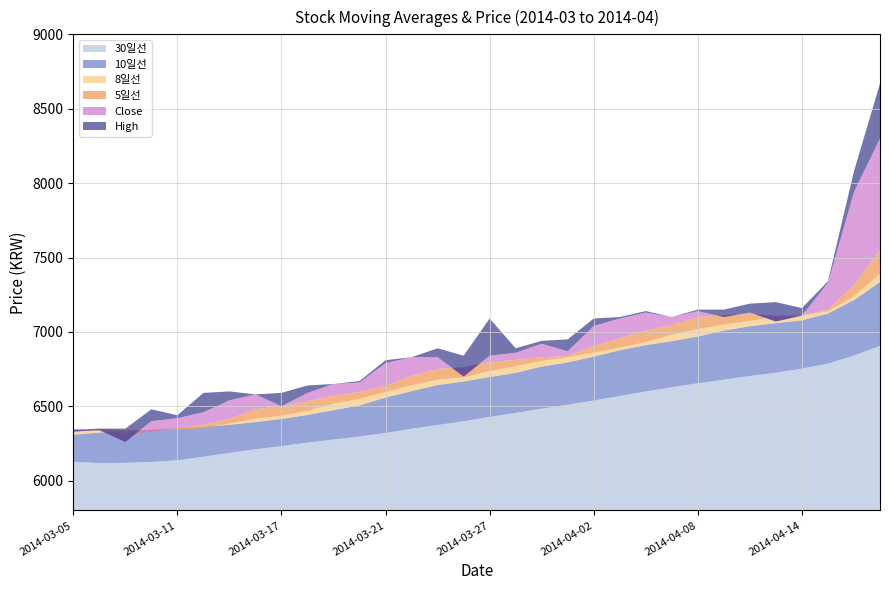

Reading right to left, what are all the values shown in this chart?

5일선: 2014-04-17=7550.0	2014-04-16=7316.0	2014-04-15=7148.0	2014-04-14=7110.0	2014-04-11=7108.0	2014-04-10=7120.0	2014-04-09=7112.0	2014-04-08=7100.0	2014-04-07=7046.0	2014-04-04=7010.0	2014-04-03=6956.0	2014-04-02=6906.0	2014-04-01=6838.0	2014-03-31=6830.0	2014-03-28=6812.0	2014-03-27=6798.0	2014-03-26=6762.0	2014-03-25=6752.0	2014-03-24=6704.0	2014-03-21=6638.0	2014-03-20=6596.0	2014-03-19=6572.0	2014-03-18=6534.0	2014-03-17=6500.0	2014-03-14=6480.0	2014-03-13=6416.0	2014-03-12=6376.0	2014-03-11=6350.0	2014-03-10=6330.0	2014-03-07=6308.0	2014-03-06=6336.0	2014-03-05=6346.0
8일선: 2014-04-17=7390.0	2014-04-16=7240.0	2014-04-15=7138.8	2014-04-14=7108.8	2014-04-11=7100.0	2014-04-10=7075.0	2014-04-09=7048.8	2014-04-08=7018.8	2014-04-07=6981.2	2014-04-04=6931.2	2014-04-03=6893.8	2014-04-02=6861.2	2014-04-01=6830.0	2014-03-31=6803.8	2014-03-28=6770.0	2014-03-27=6736.2	2014-03-26=6693.8	2014-03-25=6678.8	2014-03-24=6642.5	2014-03-21=6596.2	2014-03-20=6550.0	2014-03-19=6517.5	2014-03-18=6468.8	2014-03-17=6437.5	2014-03-14=6416.2	2014-03-13=6383.8	2014-03-12=6352.5	2014-03-11=6345.0	2014-03-10=6341.2	2014-03-07=6338.8	2014-03-06=6346.2	2014-03-05=6337.5
10일선: 2014-04-17=7335.0	2014-04-16=7214.0	2014-04-15=7124.0	2014-04-14=7078.0	2014-04-11=7059.0	2014-04-10=7038.0	2014-04-09=7009.0	2014-04-08=6969.0	2014-04-07=6938.0	2014-04-04=6911.0	2014-04-03=6877.0	2014-04-02=6834.0	2014-04-01=6795.0	2014-03-31=6767.0	2014-03-28=6725.0	2014-03-27=6697.0	2014-03-26=6667.0	2014-03-25=6643.0	2014-03-24=6602.0	2014-03-21=6559.0	2014-03-20=6506.0	2014-03-19=6474.0	2014-03-18=6442.0	2014-03-17=6415.0	2014-03-14=6394.0	2014-03-13=6376.0	2014-03-12=6361.0	2014-03-11=6353.0	2014-03-10=6343.0	2014-03-07=6330.0	2014-03-06=6324.0	2014-03-05=6309.0
30일선: 2014-04-17=6906.0	2014-04-16=6840.7	2014-04-15=6787.0	2014-04-14=6753.3	2014-04-11=6726.0	2014-04-10=6703.7	2014-04-09=6679.0	2014-04-08=6655.0	2014-04-07=6627.7	2014-04-04=6600.0	2014-04-03=6569.0	2014-04-02=6539.0	2014-04-01=6510.7	2014-03-31=6484.7	2014-03-28=6455.7	2014-03-27=6428.7	2014-03-26=6399.3	2014-03-25=6374.3	2014-03-24=6349.0	2014-03-21=6321.0	2014-03-20=6297.0	2014-03-19=6276.7	2014-03-18=6256.3	2014-03-17=6232.3	2014-03-14=6211.0	2014-03-13=6187.0	2014-03-12=6161.0	2014-03-11=6136.7	2014-03-10=6126.0	2014-03-07=6120.0	2014-03-06=6118.3	2014-03-05=6126.7
Close: 2014-04-17=8300.0	2014-04-16=7940.0	2014-04-15=7330.0	2014-04-14=7110.0	2014-04-11=7070.0	2014-04-10=7130.0	2014-04-09=7100.0	2014-04-08=7140.0	2014-04-07=7100.0	2014-04-04=7130.0	2014-04-03=7090.0	2014-04-02=7040.0	2014-04-01=6870.0	2014-03-31=6920.0	2014-03-28=6860.0	2014-03-27=6840.0	2014-03-26=6700.0	2014-03-25=6830.0	2014-03-24=6830.0	2014-03-21=6790.0	2014-03-20=6660.0	2014-03-19=6650.0	2014-03-18=6590.0	2014-03-17=6500.0	2014-03-14=6580.0	2014-03-13=6540.0	2014-03-12=6460.0	2014-03-11=6420.0	2014-03-10=6400.0	2014-03-07=6260.0	2014-03-06=6340.0	2014-03-05=6330.0
High: 2014-04-17=8670.0	2014-04-16=8080.0	2014-04-15=7340.0	2014-04-14=7160.0	2014-04-11=7200.0	2014-04-10=7190.0	2014-04-09=7150.0	2014-04-08=7150.0	2014-04-07=7100.0	2014-04-04=7140.0	2014-04-03=7100.0	2014-04-02=7090.0	2014-04-01=6950.0	2014-03-31=6940.0	2014-03-28=6890.0	2014-03-27=7090.0	2014-03-26=6840.0	2014-03-25=6890.0	2014-03-24=6830.0	2014-03-21=6810.0	2014-03-20=6670.0	2014-03-19=6650.0	2014-03-18=6640.0	2014-03-17=6590.0	2014-03-14=6580.0	2014-03-13=6600.0	2014-03-12=6590.0	2014-03-11=6440.0	2014-03-10=6480.0	2014-03-07=6350.0	2014-03-06=6350.0	2014-03-05=6340.0